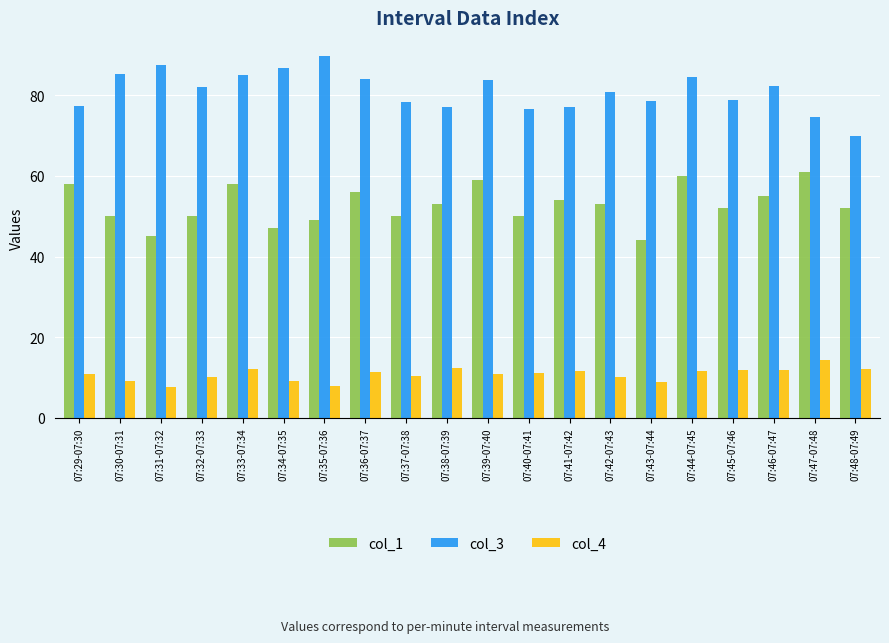

True or false: col_3 has a value of 84.6 at 07:44-07:45.

True